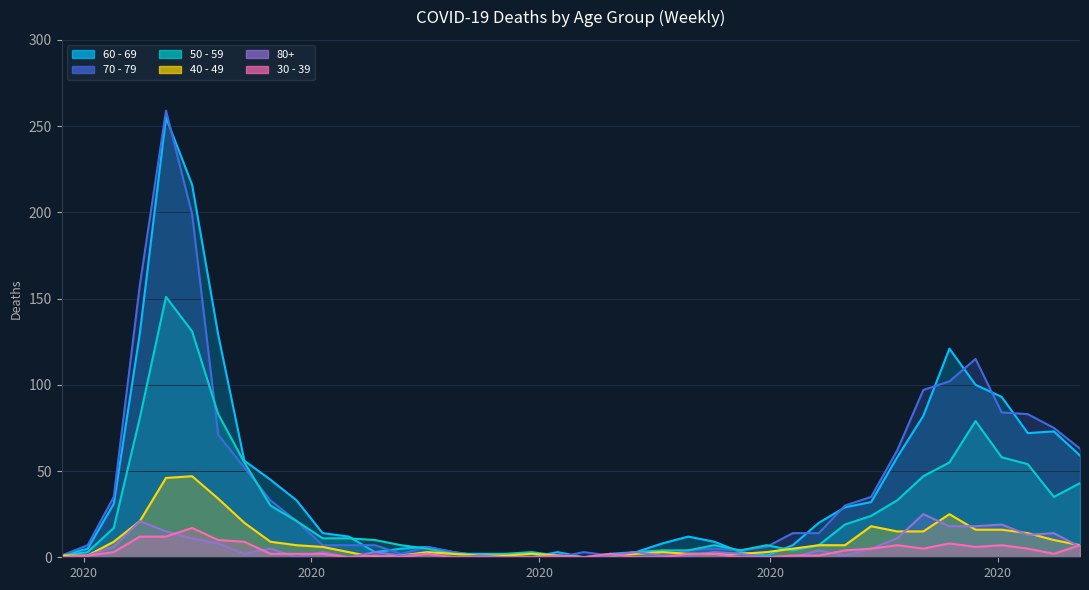

Reading left to right, what are all the values shown in this chart?

60 - 69: 1	5	31	130	255	216	129	56	45	33	14	12	3	5	6	3	1	0	0	3	0	2	3	8	12	9	3	1	7	20	29	32	58	82	121	100	93	72	73	59
70 - 79: 1	7	35	158	259	199	71	52	33	21	7	7	7	2	6	3	1	1	0	0	3	1	3	1	4	5	4	6	14	14	30	35	62	97	102	115	84	83	75	63
50 - 59: 1	3	17	81	151	131	83	55	30	21	11	11	10	7	5	2	2	2	3	1	0	1	3	4	4	7	4	7	4	7	19	24	33	47	55	79	58	54	35	43
40 - 49: 1	1	9	21	46	47	34	20	9	7	6	3	0	1	3	2	1	1	2	1	0	1	2	3	2	2	2	3	5	7	7	18	15	15	25	16	16	14	10	7
30 - 39: 0	1	3	12	12	17	10	9	2	2	2	0	1	0	2	0	0	0	0	1	0	2	0	0	2	2	0	0	1	1	4	5	7	5	8	6	7	5	2	7
80+: 0	1	6	21	15	11	8	2	5	0	3	0	3	1	2	0	1	0	0	0	0	1	3	1	1	3	2	0	0	4	1	5	11	25	18	18	19	13	14	6